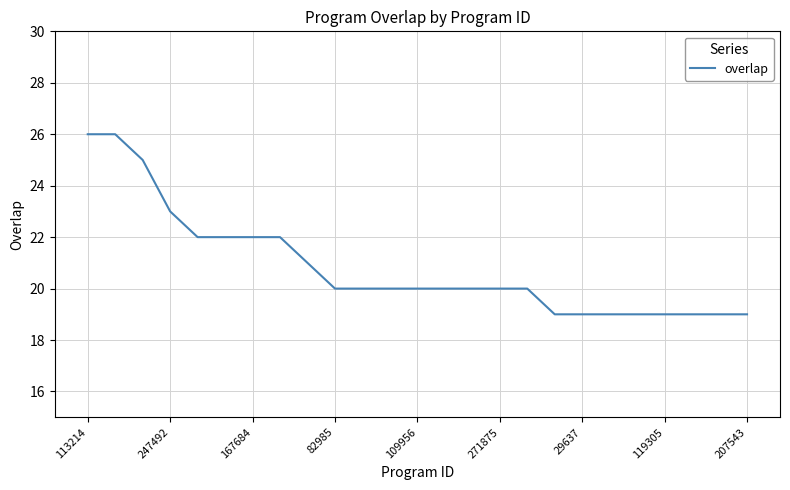

What is the minimum value shown in the chart?

19